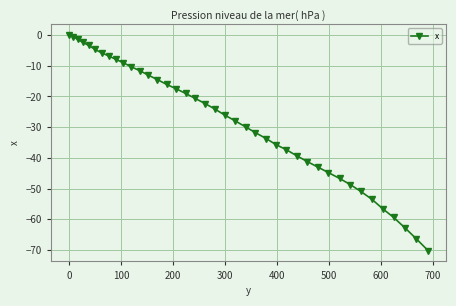

What is the difference between the maximum and second lowest values?

66.4